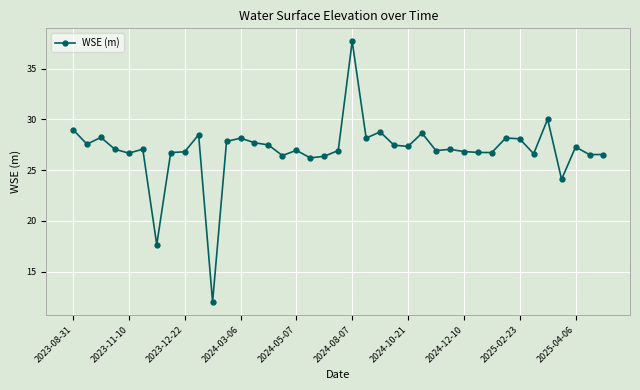

What is the minimum value shown in the chart?

12.0